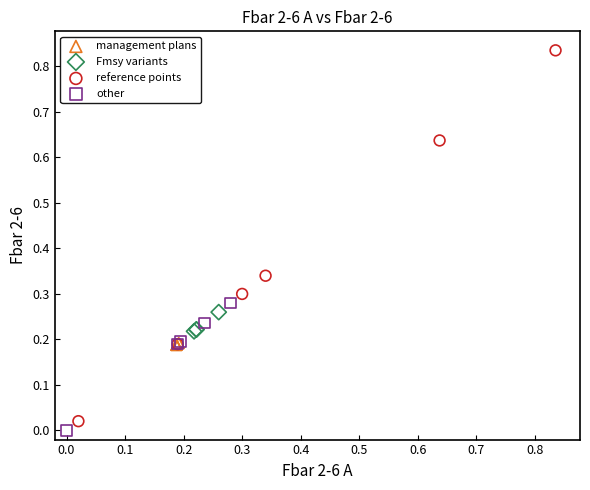

Which series has the largest Y range (max minus min)?

reference points